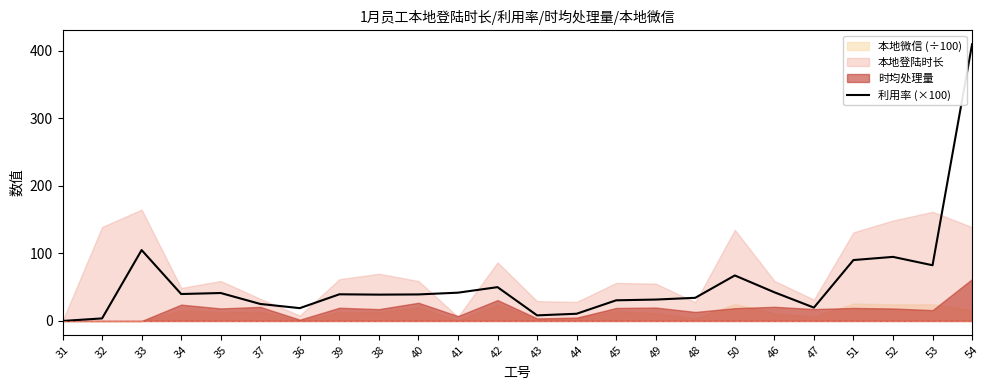

What is the ratio of the value at 37 to the value at 39?

0.6